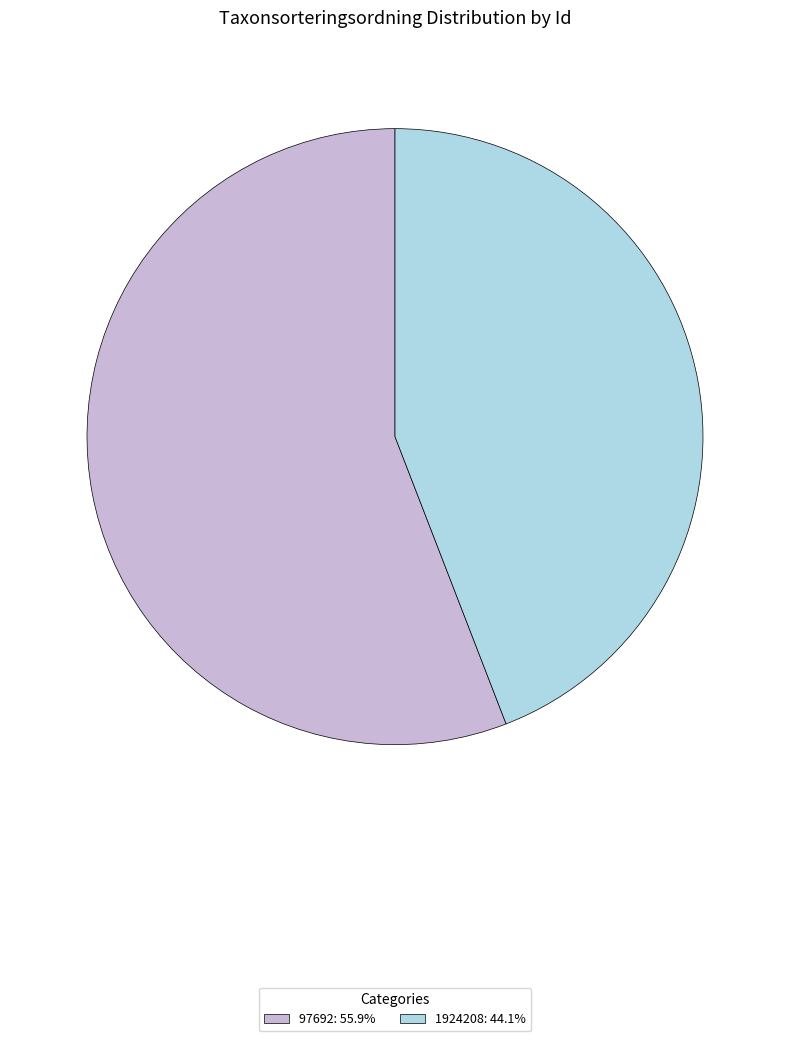

Is the sum of 1924208: 44.1% and 97692: 55.9% greater than half?

Yes